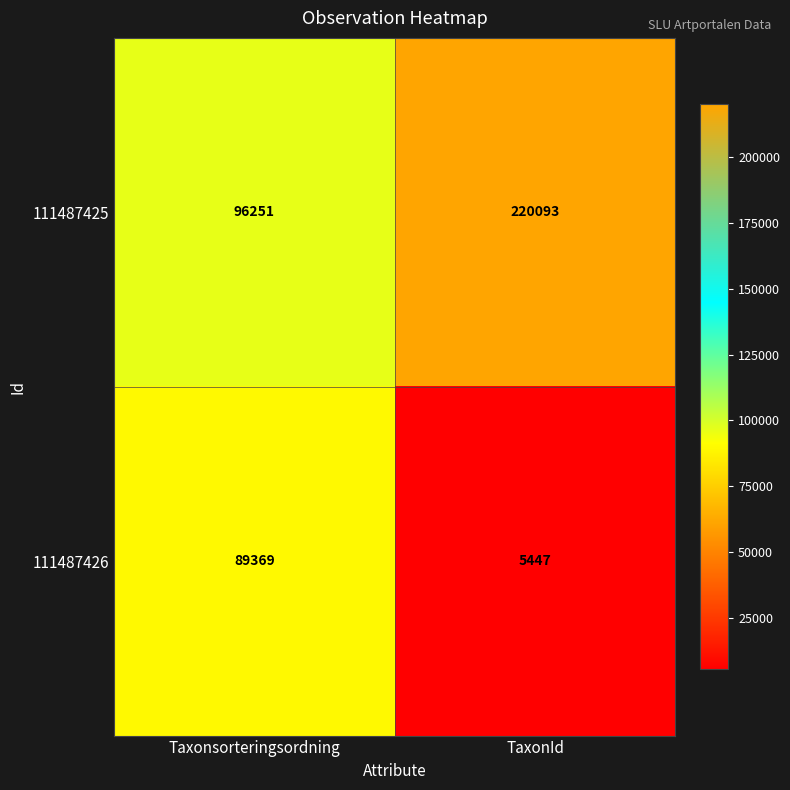

Reading left to right, extract all data points from this chart.

111487425: 96251	220093
111487426: 89369	5447